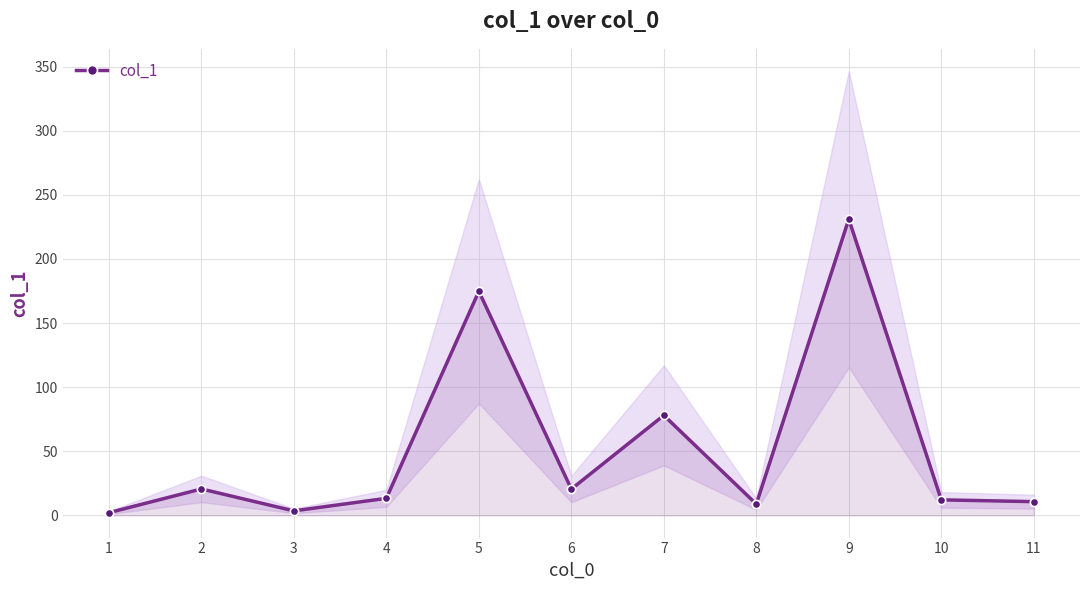

Where is the data nearest to the value 116?

7